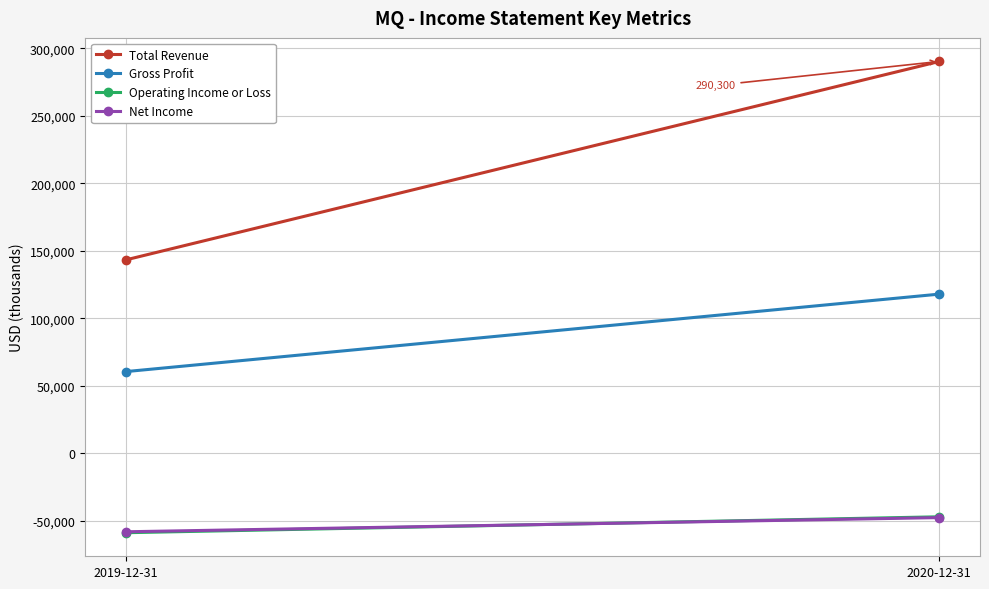

How many Total Revenue values are between 143300 and 290300?

2